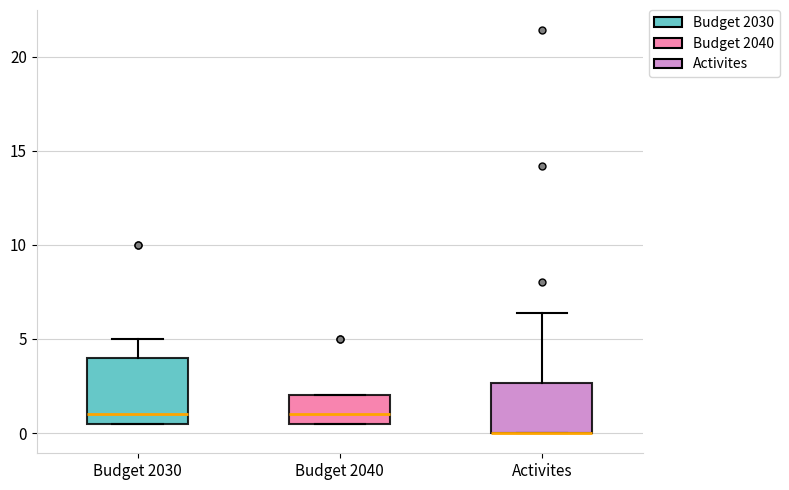

Where does the median line of the box for Budget 2030 sit on the y-axis? The values are not printed on the chart, so give them approximately, as read against the axis.

1.0